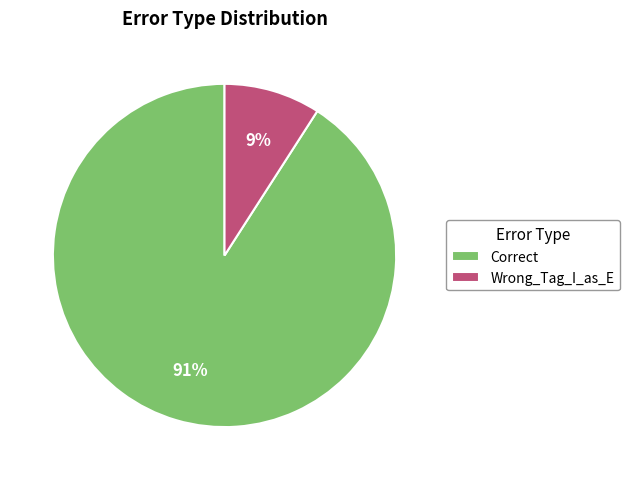

Is the sum of Correct and Wrong_Tag_I_as_E greater than half?

Yes